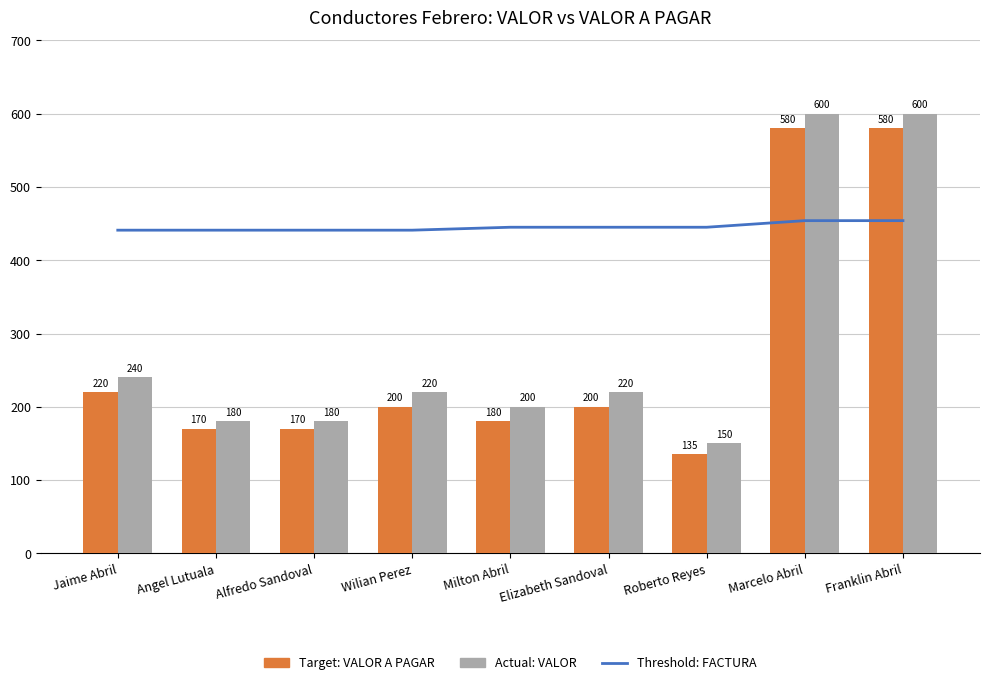

At how many categories does at least one series exceed 419?

9